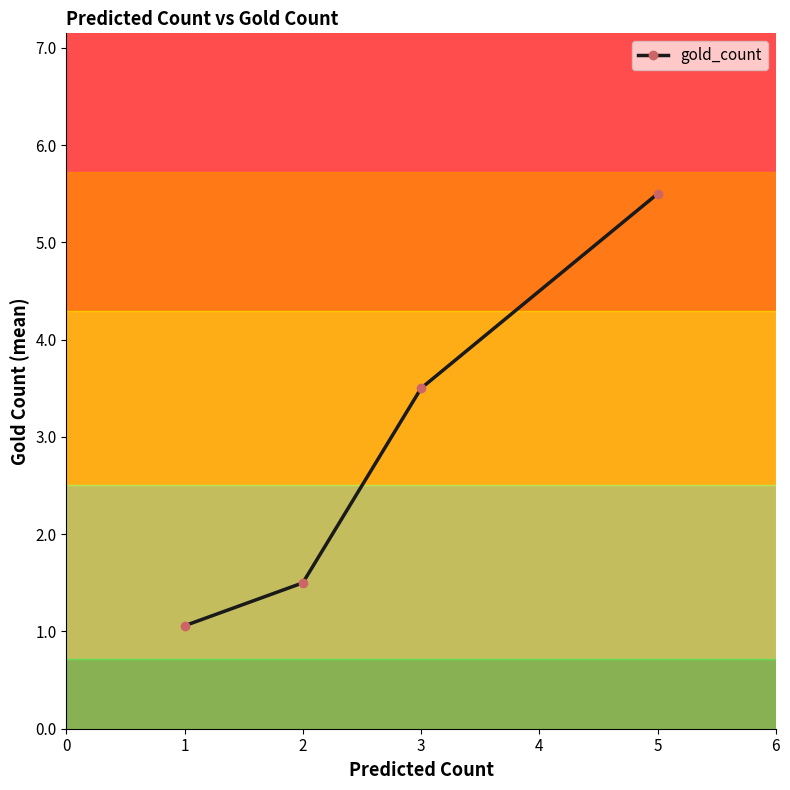

How many data points does each series have?

4